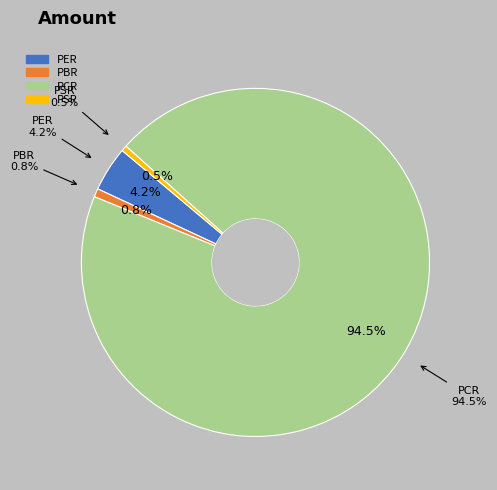

What is the largest slice in the pie chart?

PCR